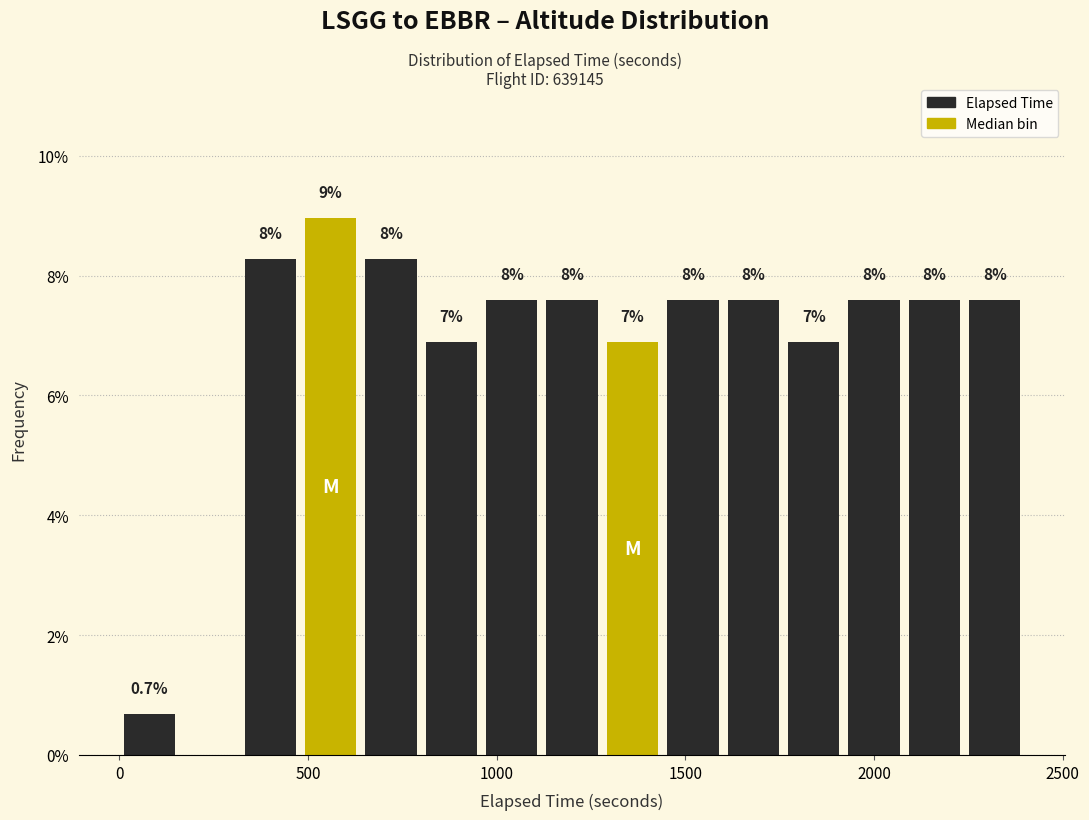

Read against the x-axis, roughly where is the centre of the tallest bar?

550